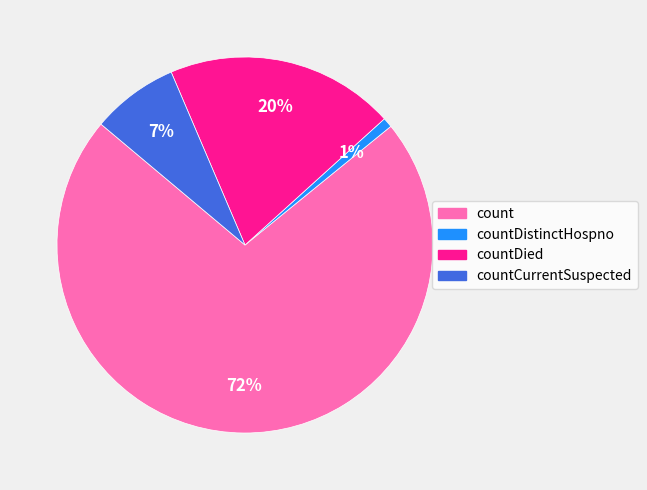

Which has a higher value, count or countDistinctHospno?

count